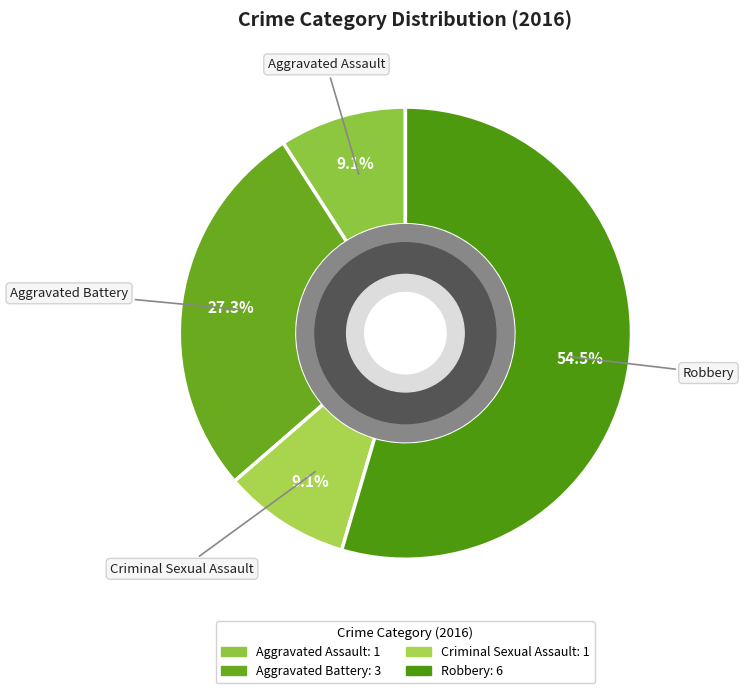

To the nearest percent, what is the difference between the largest and smallest slice percentages?

45%